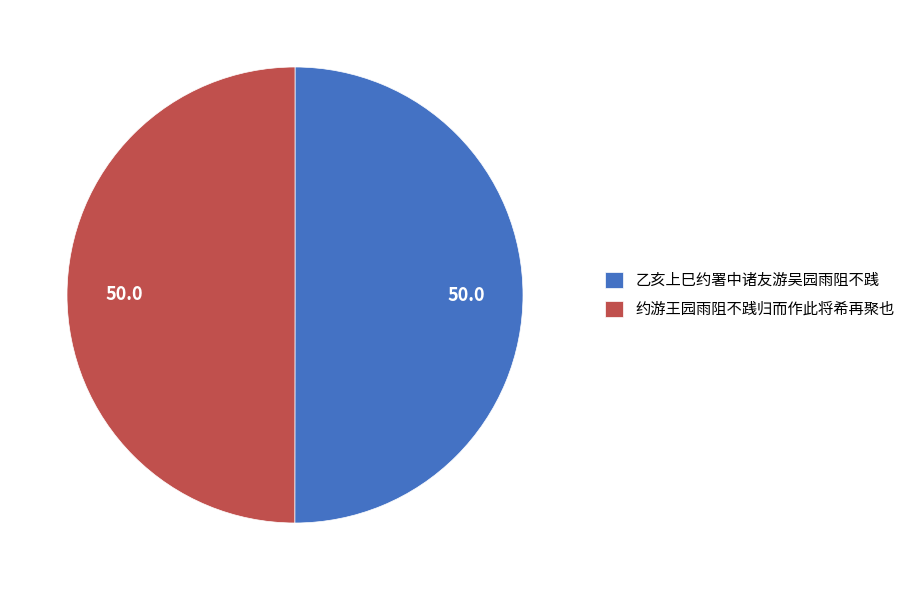

What is the ratio of the value at 乙亥上巳约署中诸友游吴园雨阻不践 to the value at 约游王园雨阻不践归而作此将希再聚也?

1.0